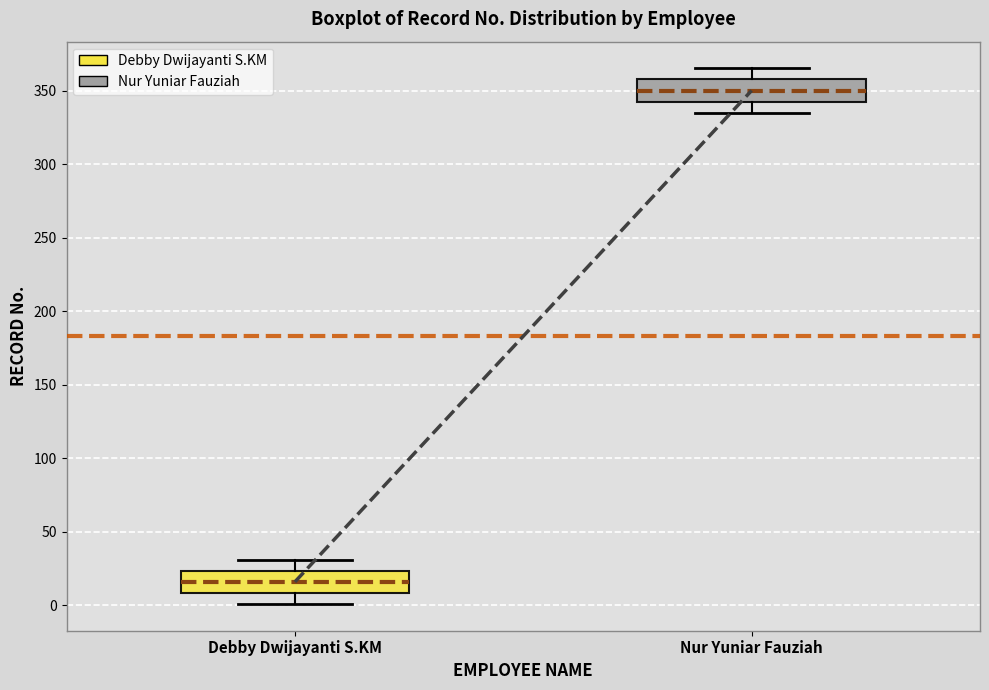

Reading left to right, read every box against the y-axis: the position of its median line, the range the box covers, and the ends of its whiskers. The values are not printed on the chart, so give them approximately, as read against the axis.

Debby Dwijayanti S.KM: median 15, box 10 to 25, whiskers 0 to 30
Nur Yuniar Fauziah: median 350, box 345 to 360, whiskers 335 to 365